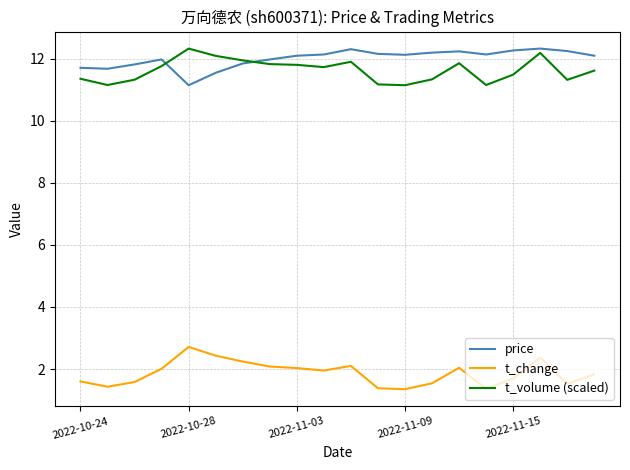

True or false: price and t_change intersect in this chart.

False